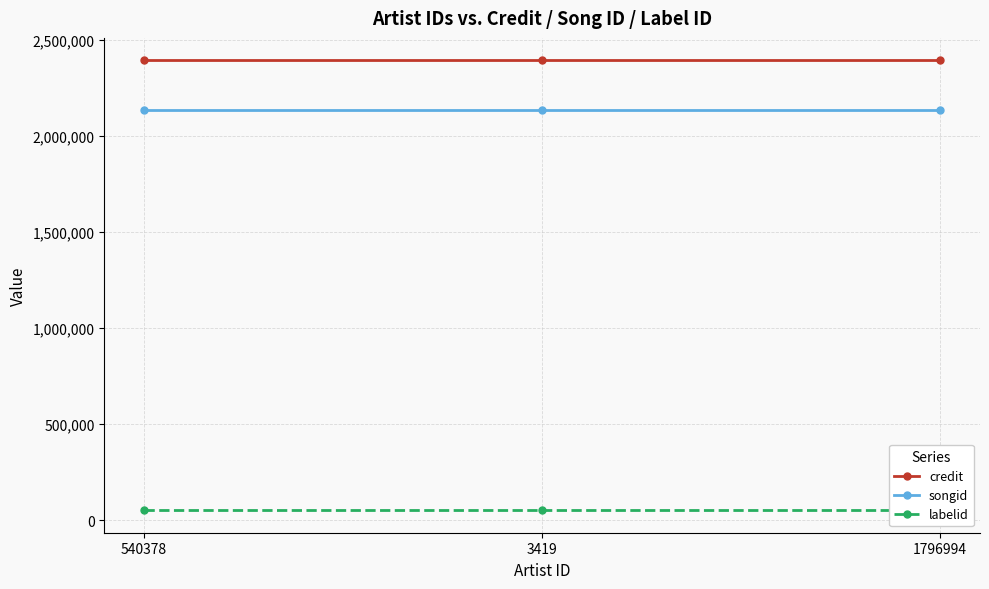

Where is songid nearest to the value 2133382?

540378